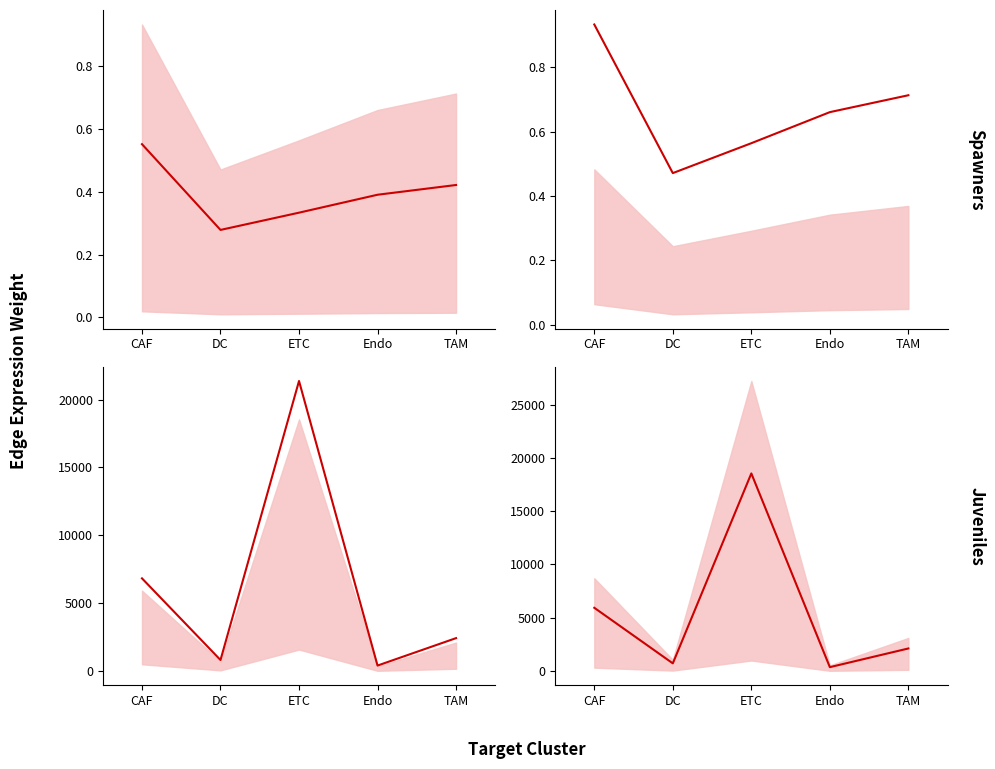

What is the label of the 5th point from the right?

CAF